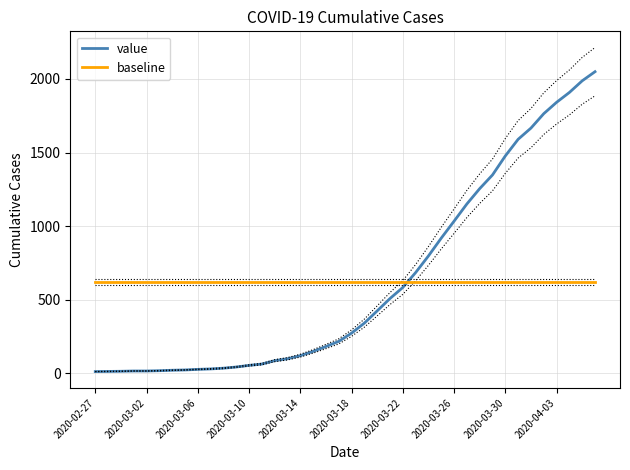

What is the maximum value for value?

2049.0